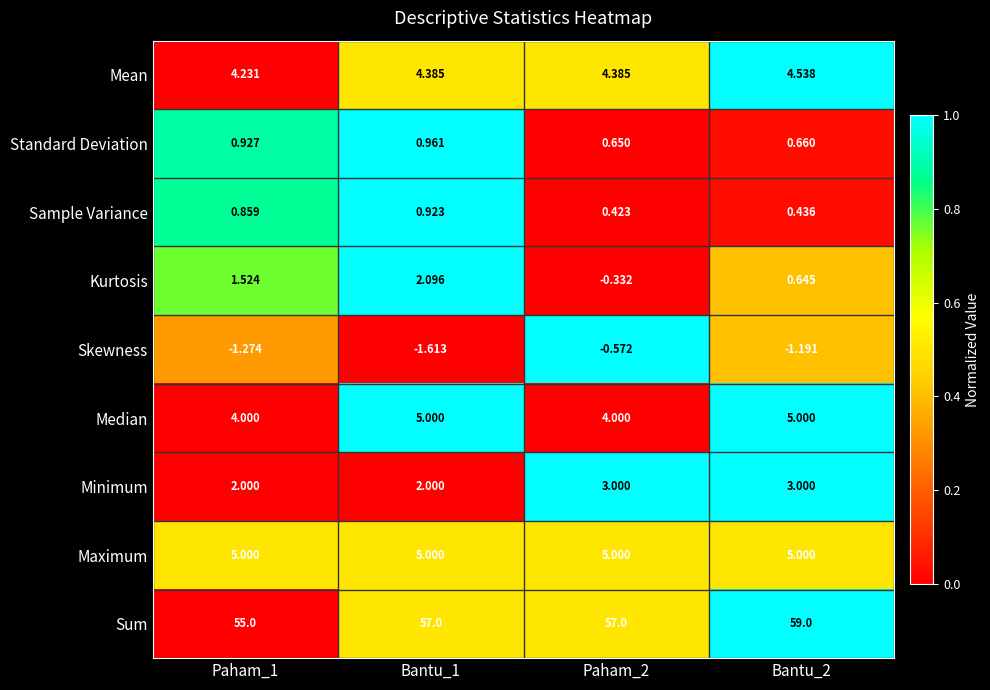

Between Paham_1 and Bantu_2, which series saw the biggest shift?

Sum